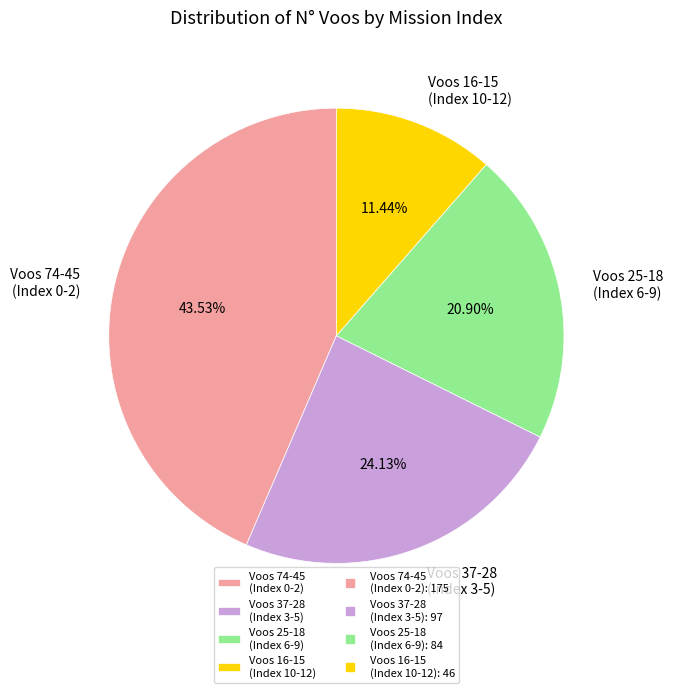

Which slice is the smallest?

Voos 16-15 (Index 10-12)